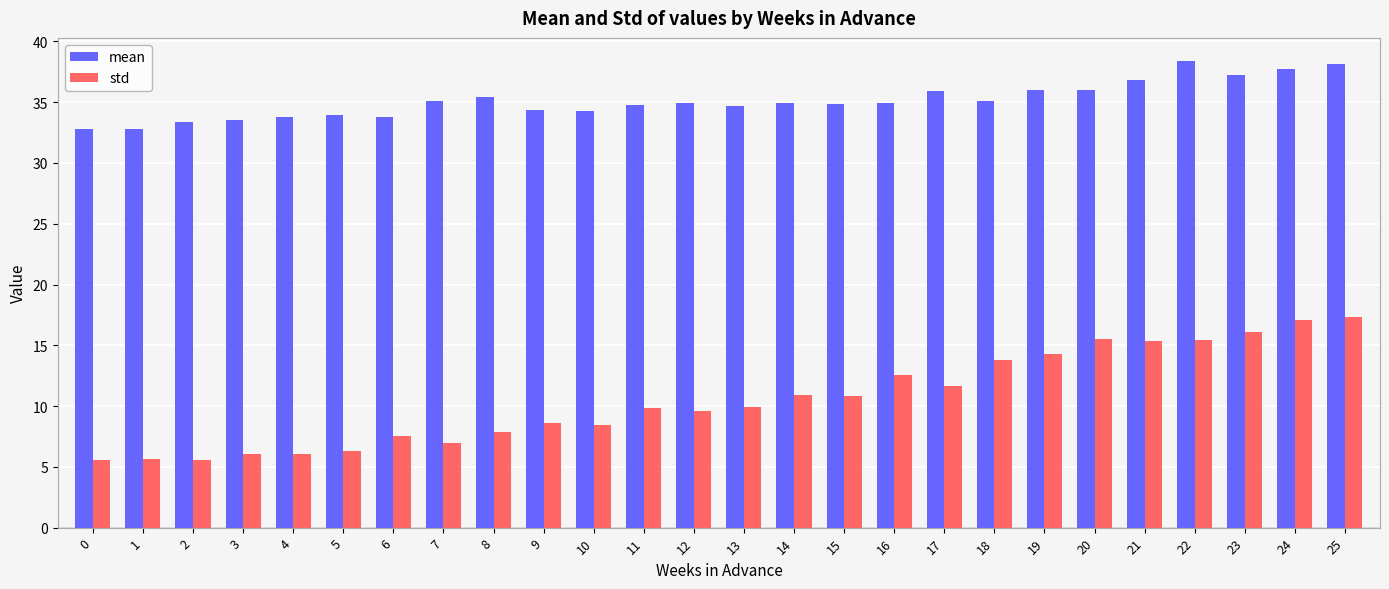

What is the difference between the highest and lowest values at 16?

22.3